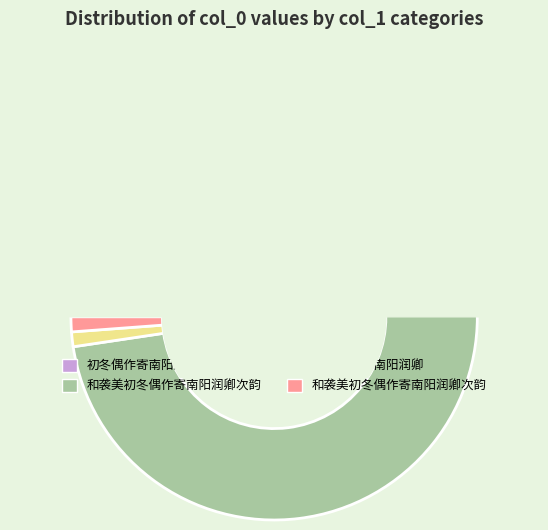

Combined, do 和袭美初冬偶作寄南阳润卿次韵 (28323) and 和袭美初冬偶作寄南阳润卿次韵 (1176365) account for over 50%?

Yes